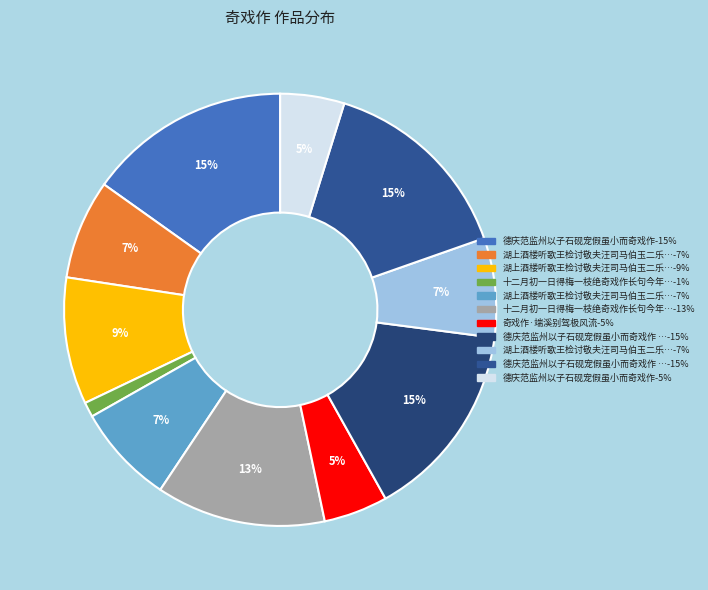

How many segments does this pie chart have?

11